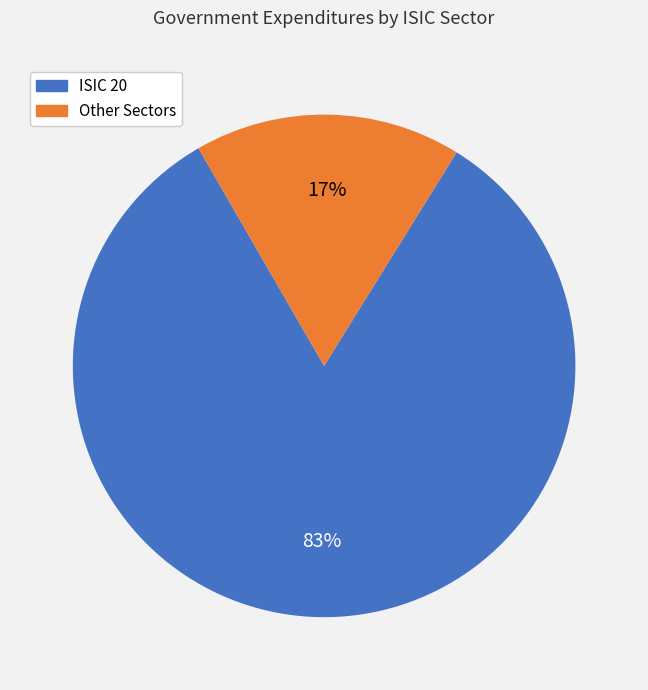

Combined, do Other Sectors and ISIC 20 account for over 50%?

Yes